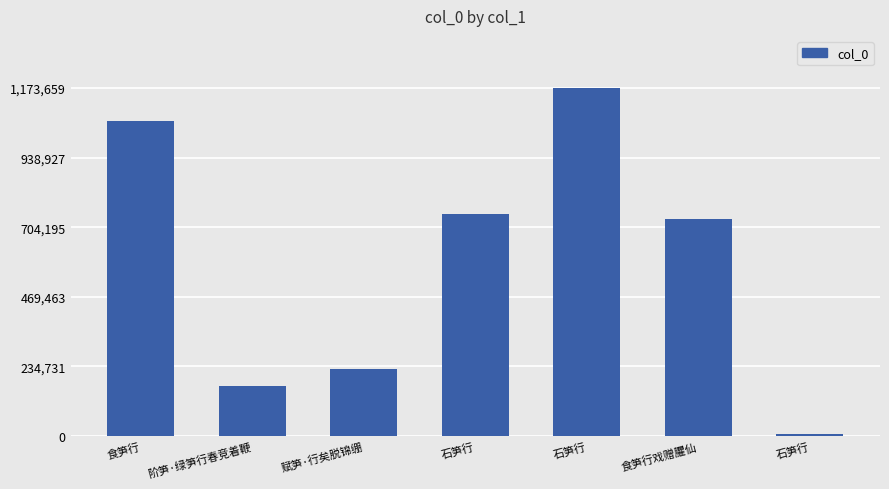

Reading left to right, list all the values displayed in this chart.

1063454	168688	226073	749758	1173659	731641	7318